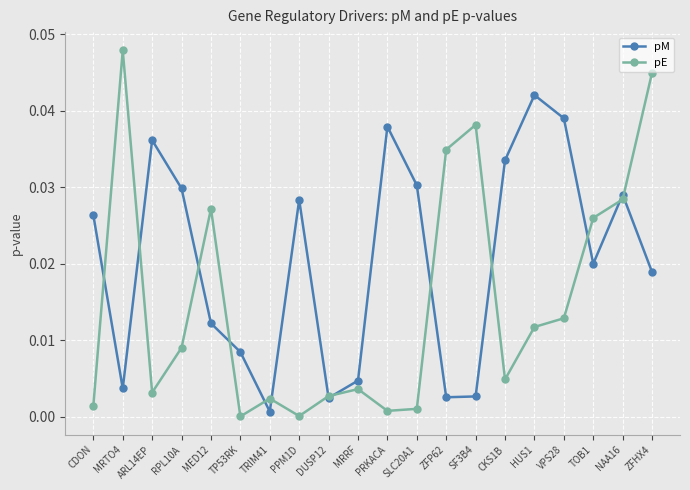

Is the value of pE at SLC20A1 greater than the value of pM at ARL14EP?

No